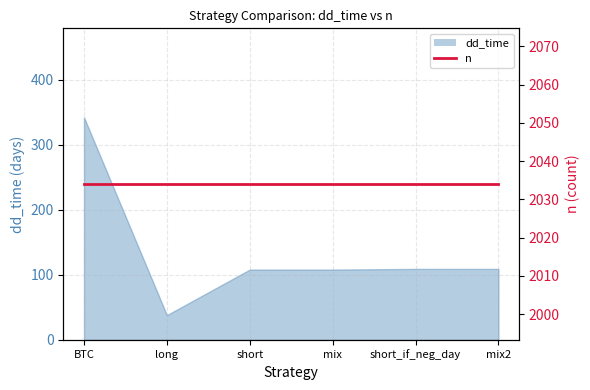

What is the smallest value displayed?

38